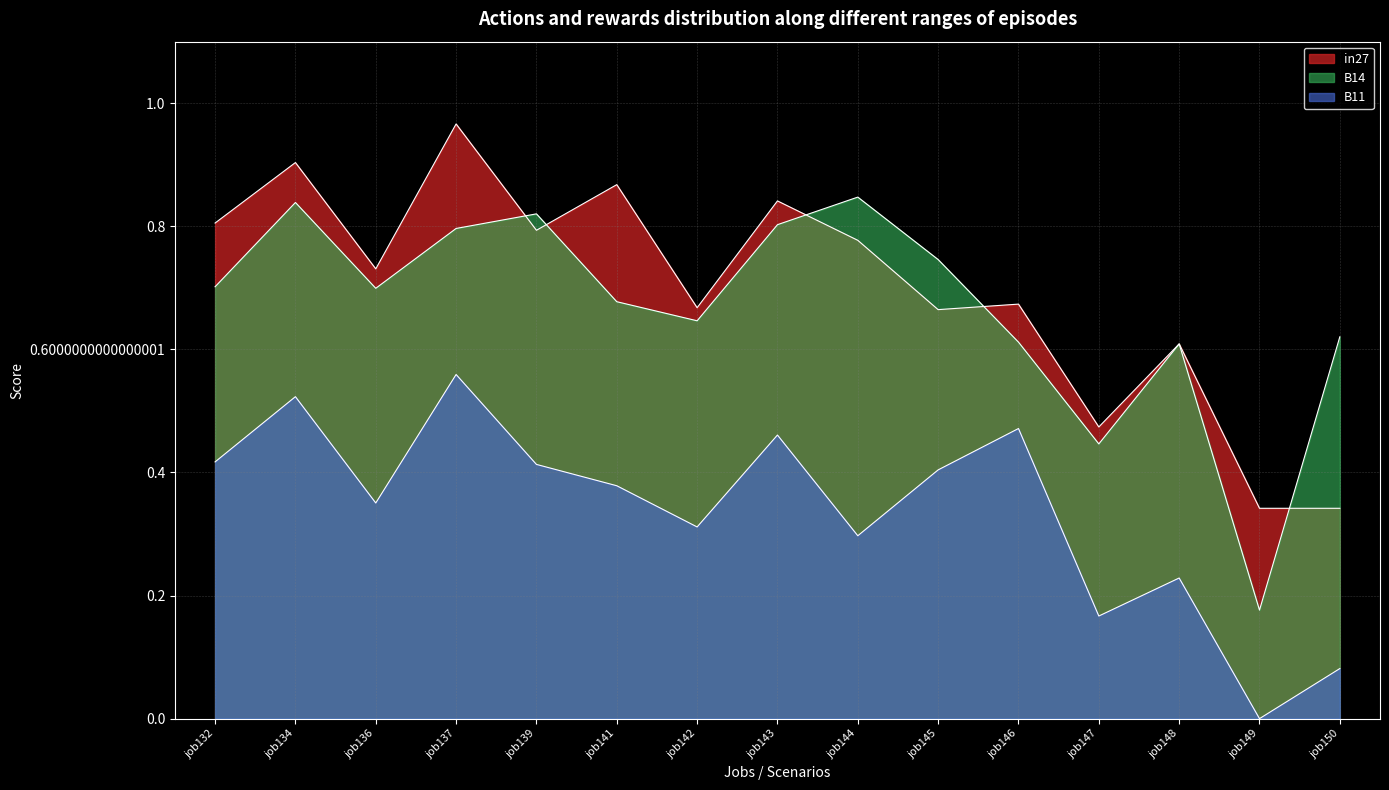

How many data points does each series have?

15